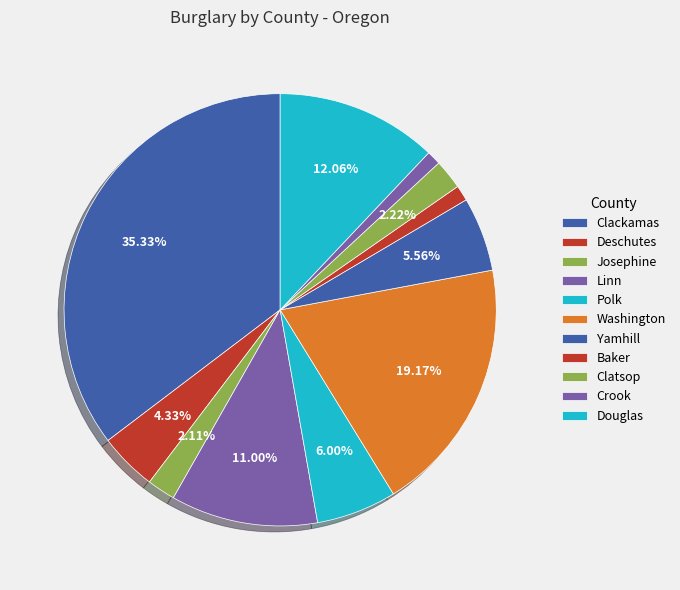

Is there any slice that represents more than half of the pie?

No